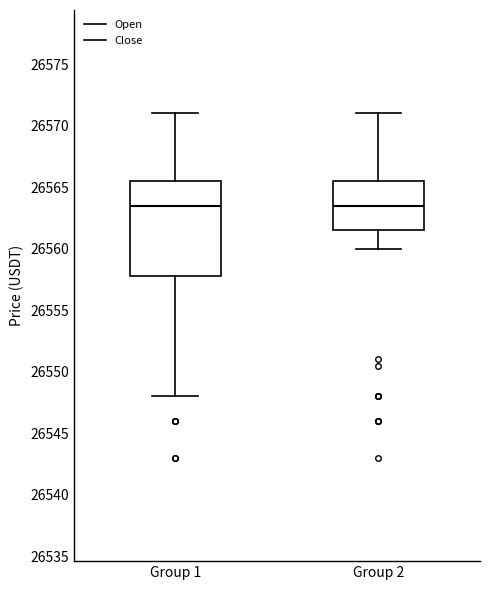

Reading left to right, transcribe this box plot: for each box, give where its median line is, the range the box spans, and where its two whiskers end, as read against the y-axis. The values are not printed on the chart, so give them approximately, as read against the axis.

Group 1: median 26563.5, box 26558.0 to 26565.5, whiskers 26548.0 to 26571.0
Group 2: median 26563.5, box 26561.5 to 26565.5, whiskers 26560.0 to 26571.0